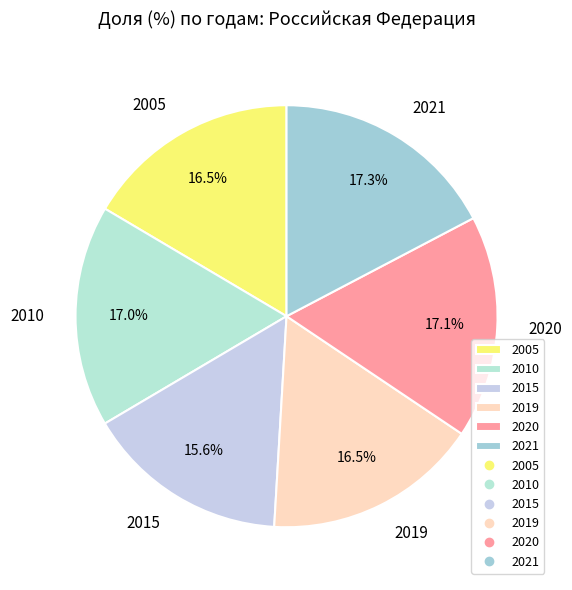

To the nearest percent, what is the difference between the largest and smallest slice percentages?

2%